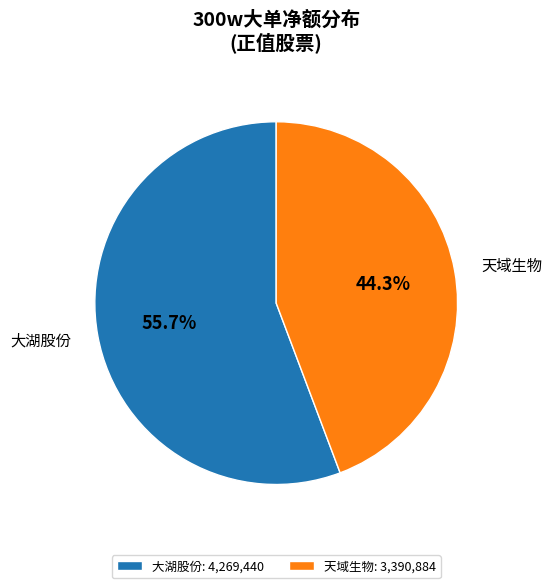

What portion of the pie excludes 大湖股份?

44.3%